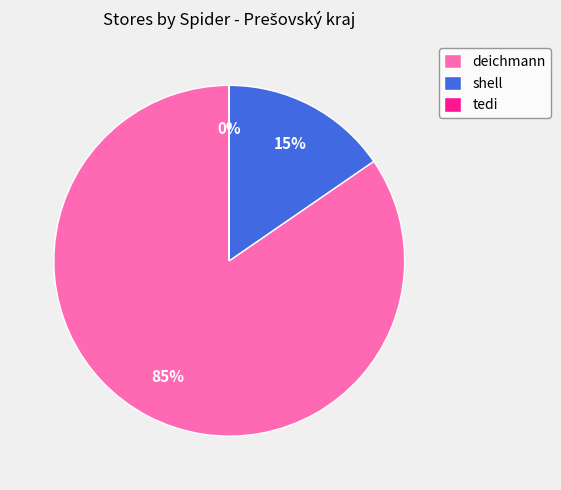

To the nearest percent, what is the average slice percentage?

33%